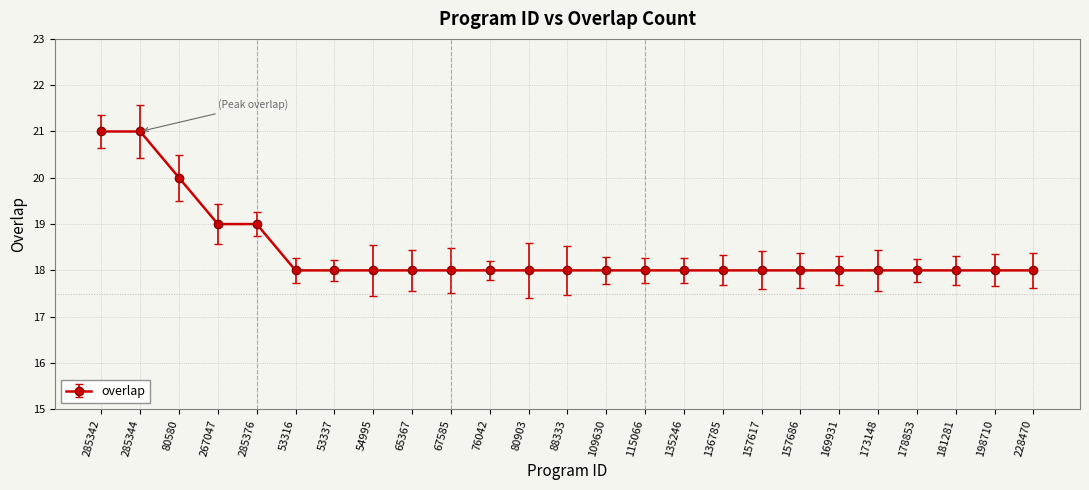

Count the values in the range 18 to 19.

22